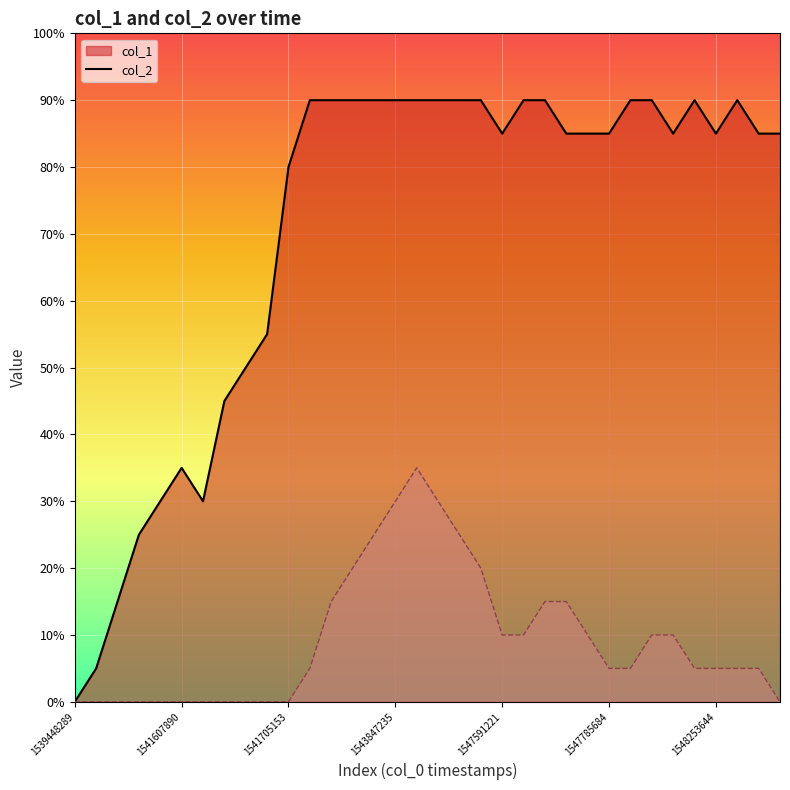

What are all the series names shown in the legend?

col_1, col_2